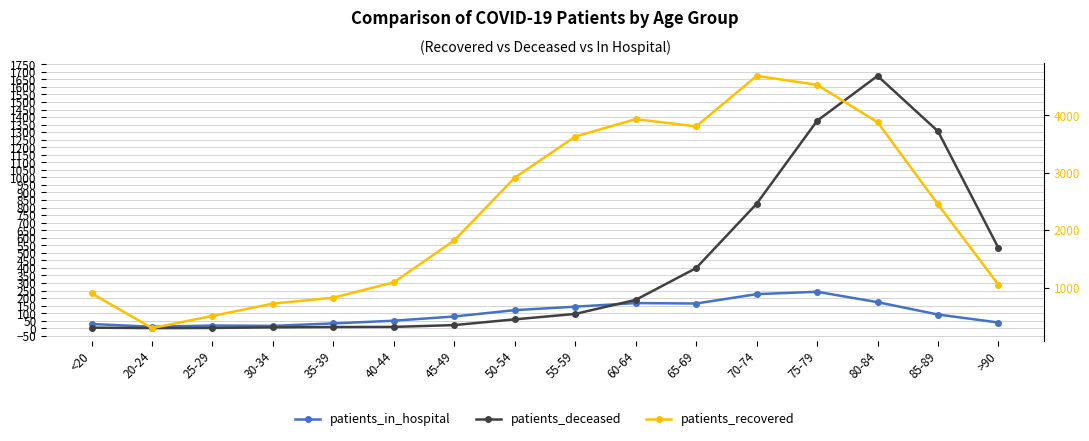

Is the value of patients_deceased at 20-24 greater than the value of patients_in_hospital at 70-74?

No